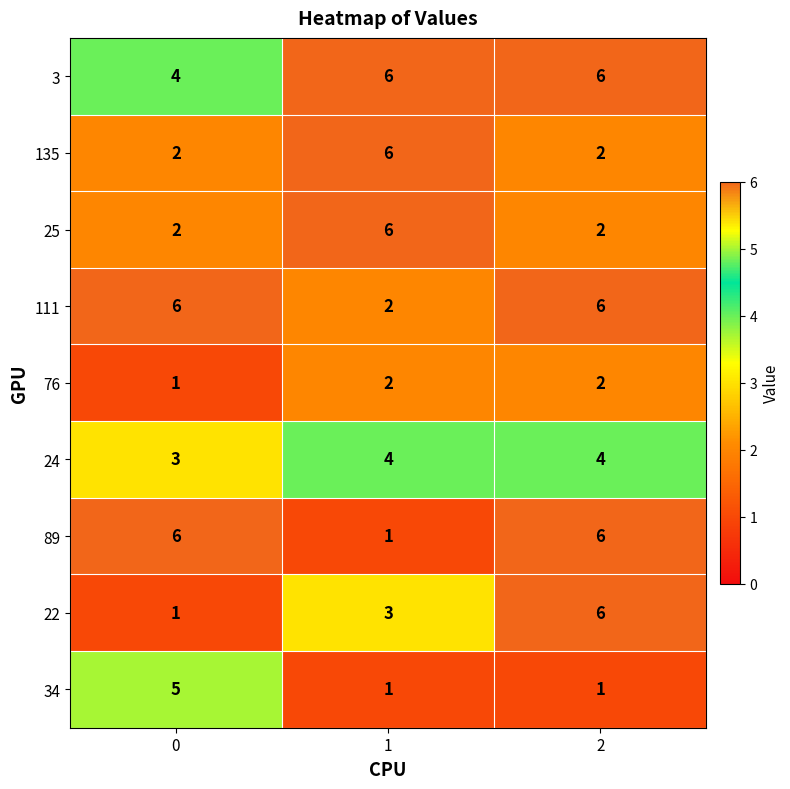

What is the total value across all series at 0?

30